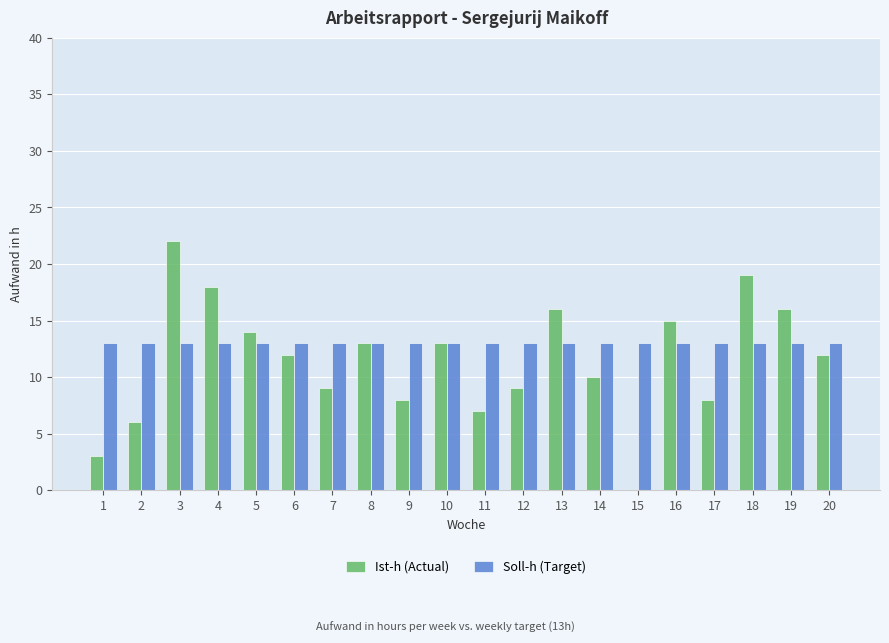

What is the sum of all Ist-h (Actual) values?

230